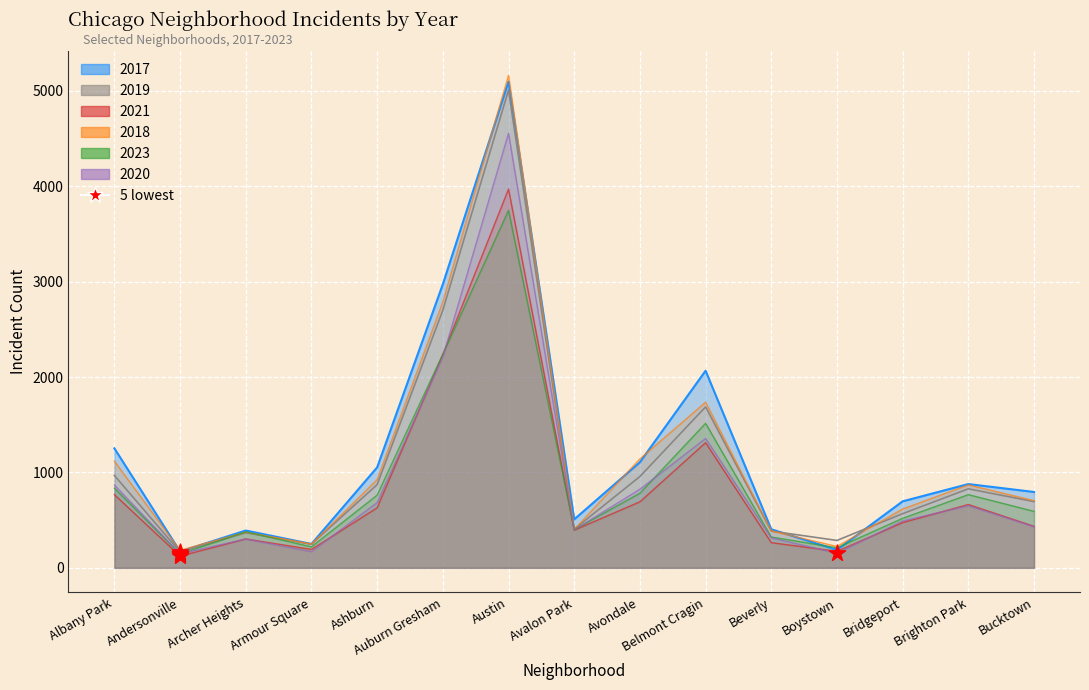

What is the total value across all series at Ashburn?

4924